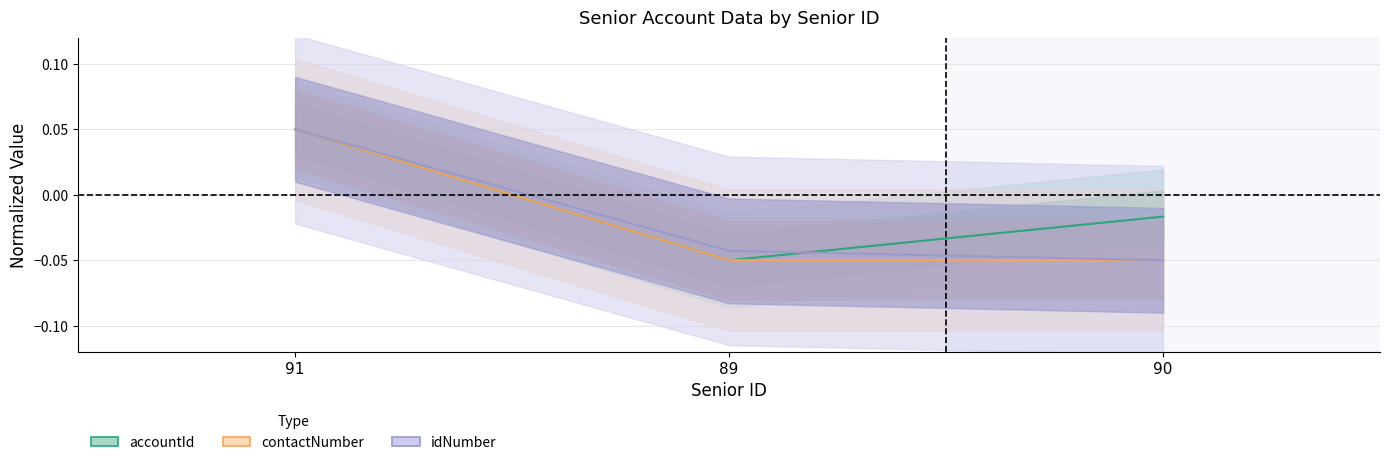

At which category does the chart reach its minimum across all series?

89